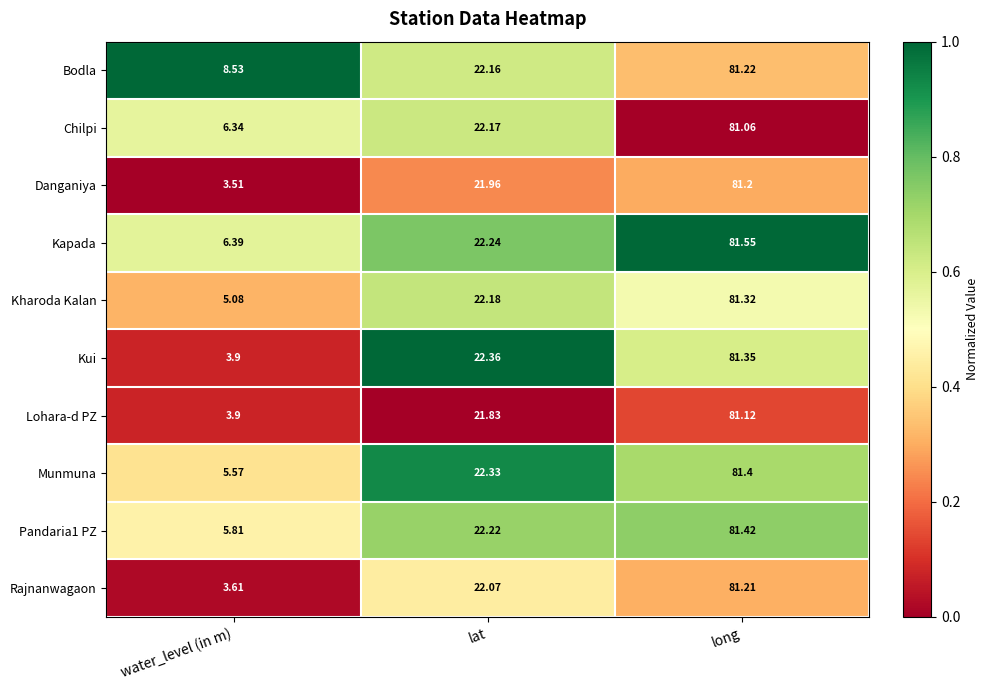

Rank the categories by Pandaria1 PZ value from lowest to highest.

water_level (in m), lat, long